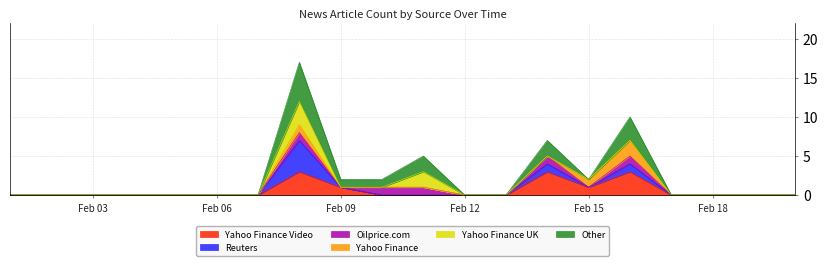

Count the number of categories in the chart.

20